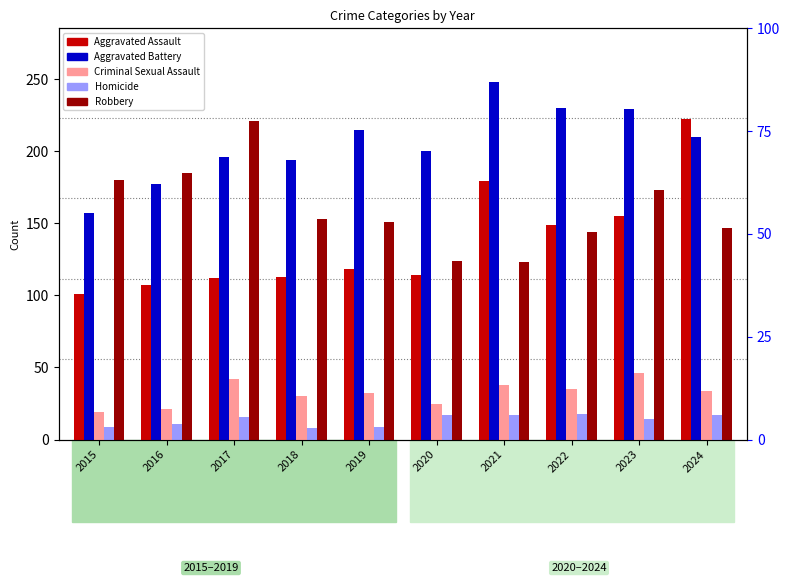

How many groups of bars are there?

10